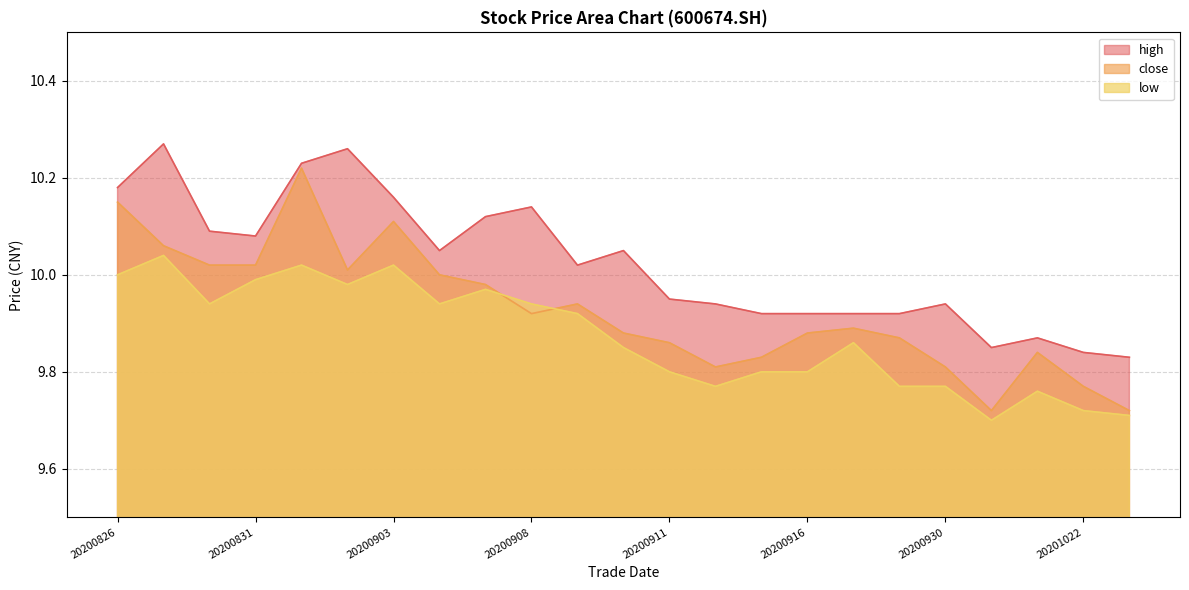

Is it true that low equals 9.8 at 20200915?

True